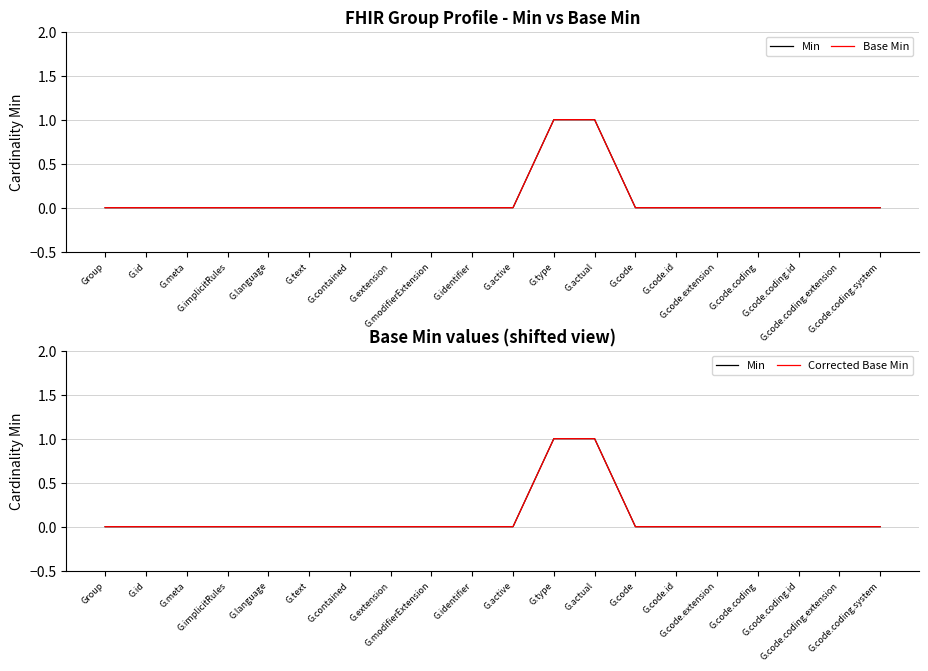

What is the difference between the maximum and second lowest values in the Min series?

1